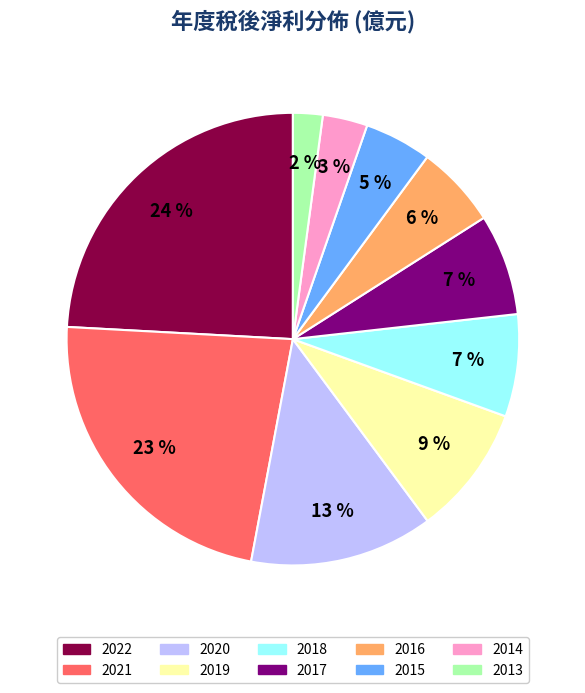

How many slices are in this pie chart?

10